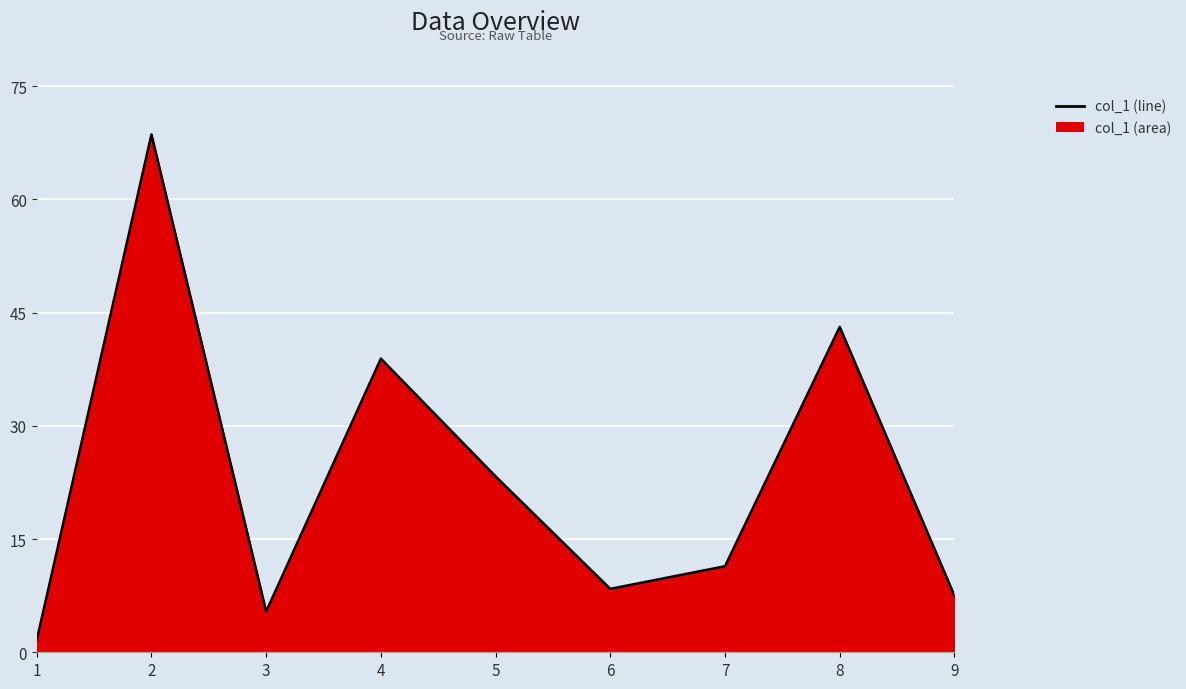

What is the greatest value displayed?

68.6